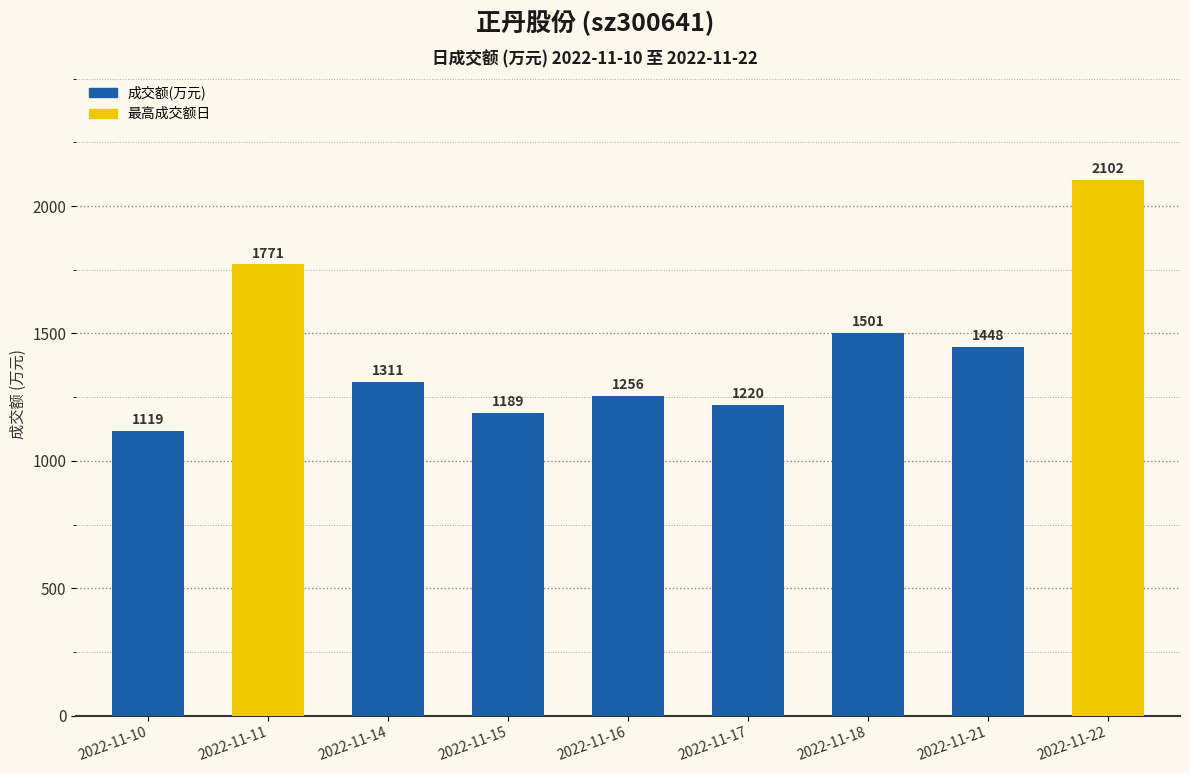

Reading left to right, transcribe all the data shown in this chart.

2022-11-10=1119	2022-11-11=1771	2022-11-14=1311	2022-11-15=1189	2022-11-16=1256	2022-11-17=1220	2022-11-18=1501	2022-11-21=1448	2022-11-22=2102